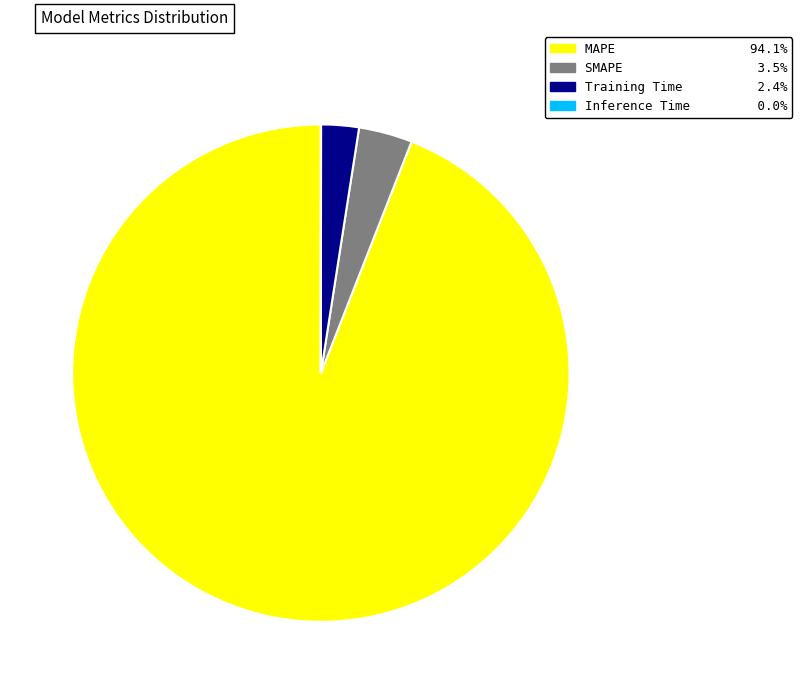

Which slice is the largest?

MAPE